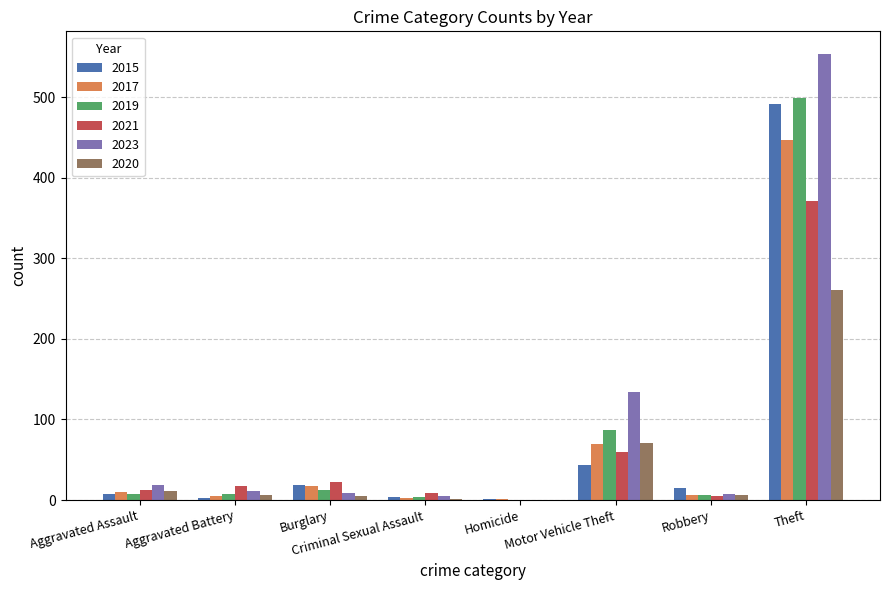

The value of 2019 at Theft is 499. True or false?

True